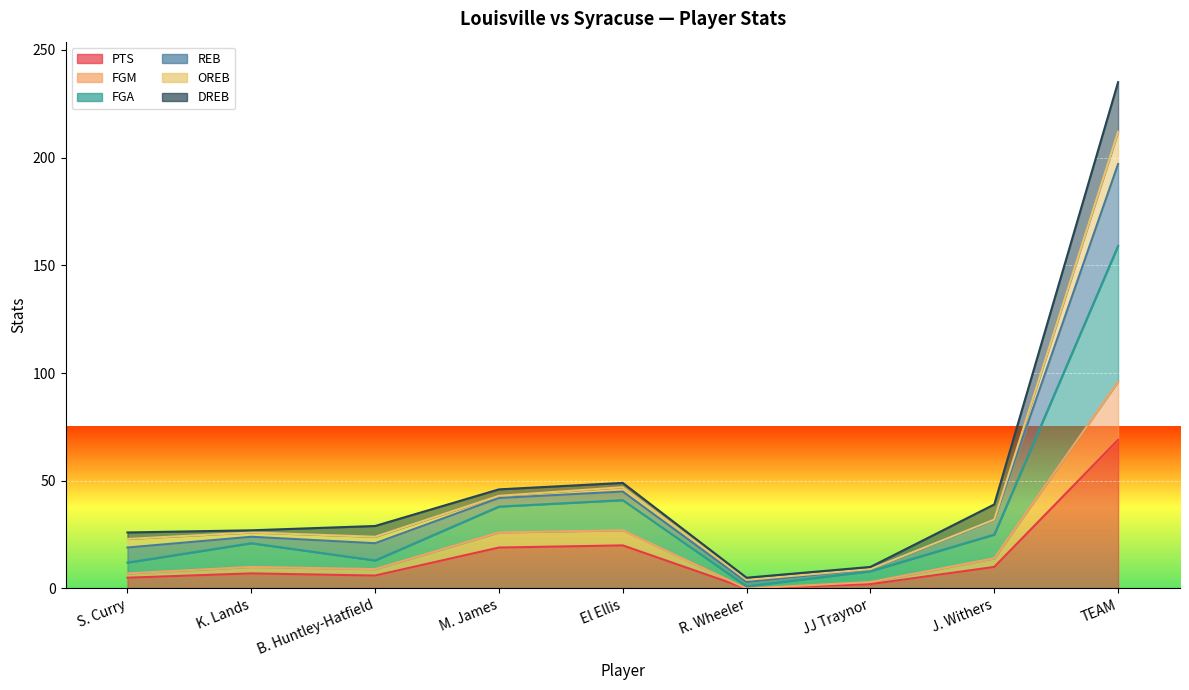

What is the total value across all series at JJ Traynor?

14